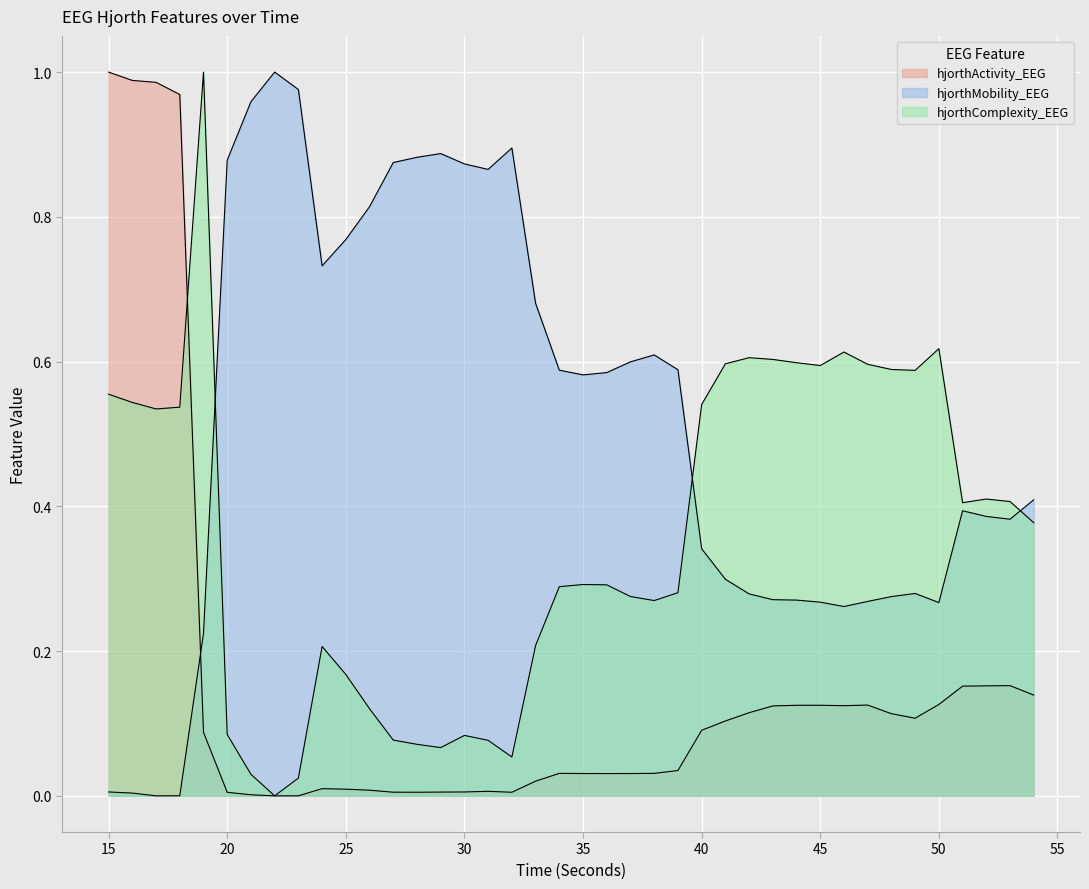

Rank the series by their average value, from lowest to highest.

hjorthActivity_EEG, hjorthComplexity_EEG, hjorthMobility_EEG